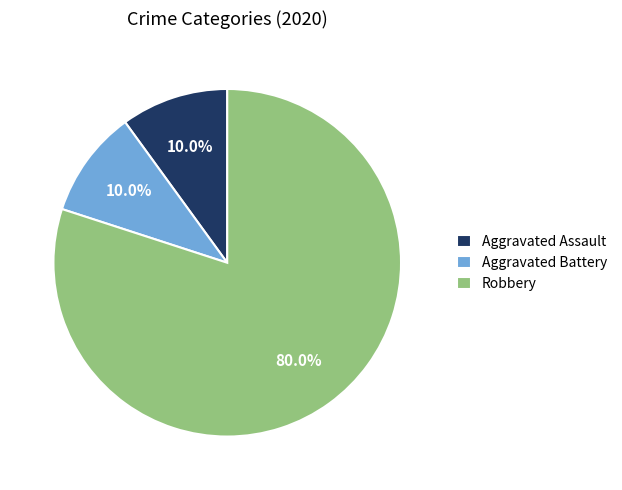

Which category has the biggest portion of the pie?

Robbery